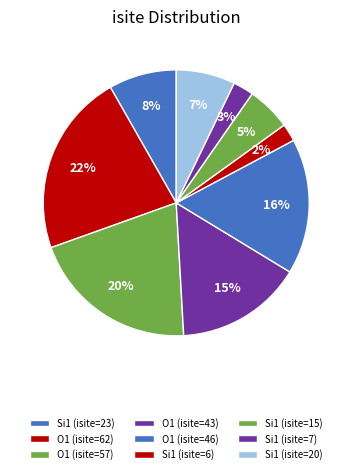

True or false: Si1 (isite=15) accounts for 1% of the total.

False